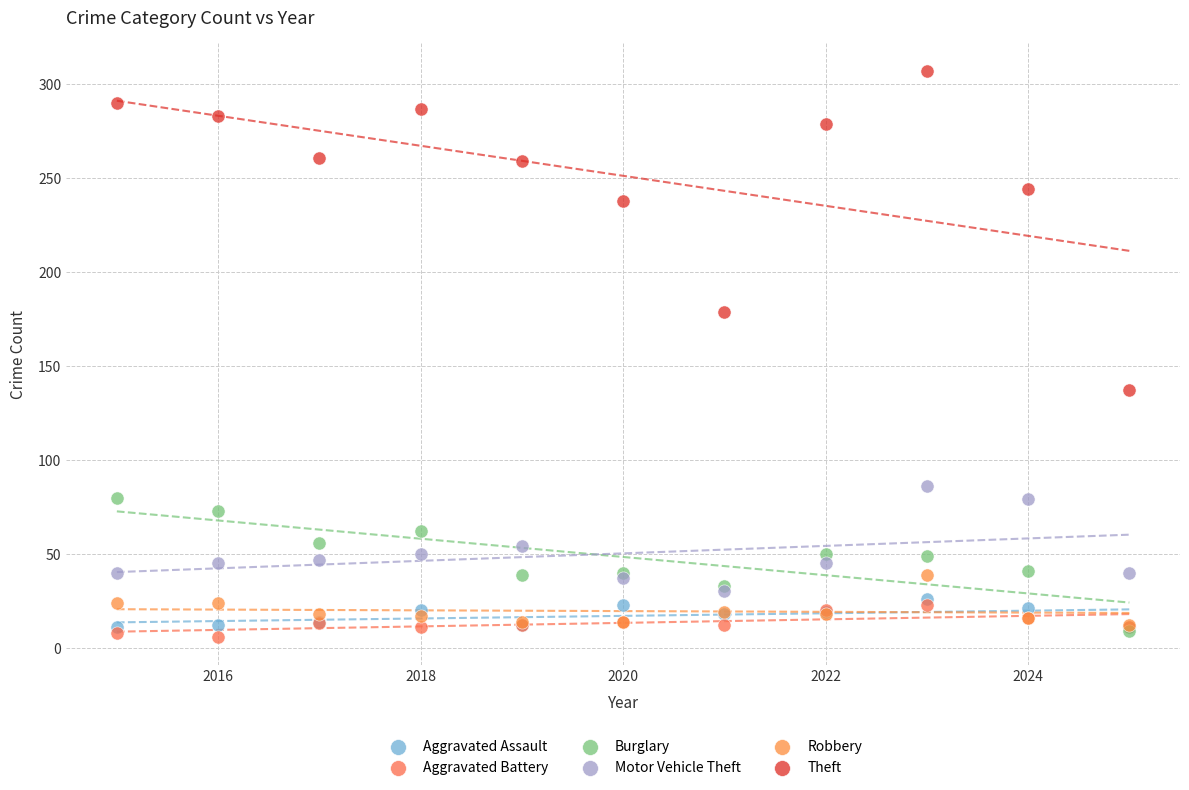

Across all series, what Y value is closest to 156?

137